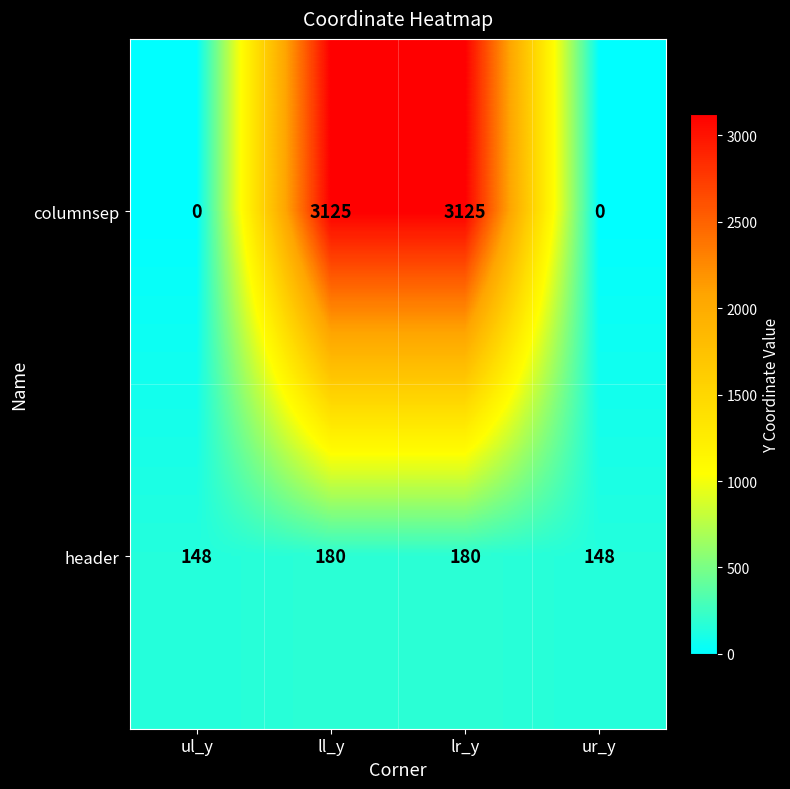

What is the sum of all header values?

656